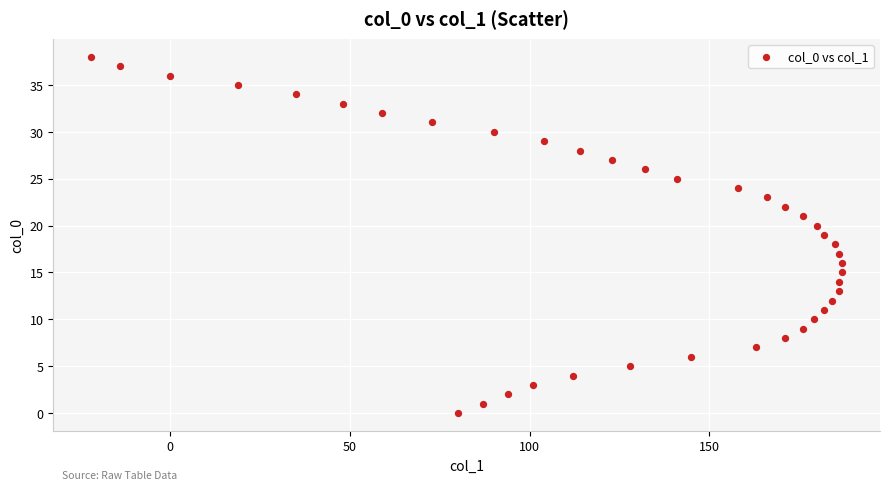

What is the range of Y values (max minus min)?

38